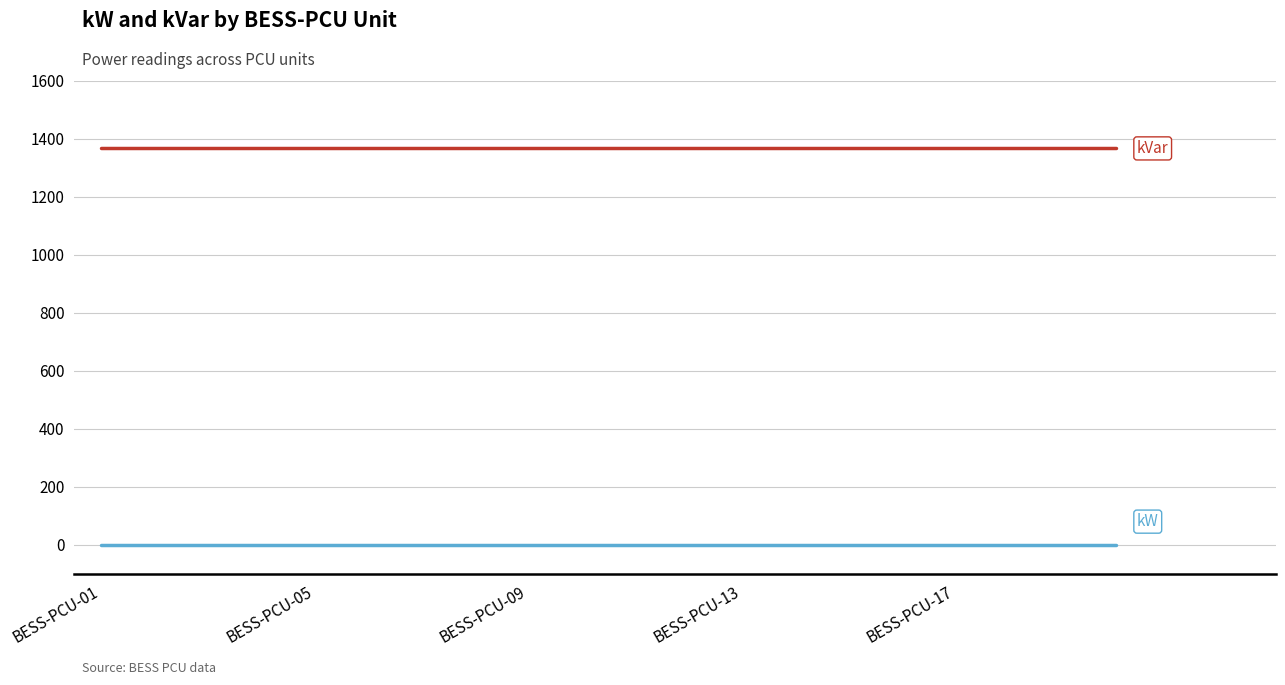

What is the greatest value displayed?

1366